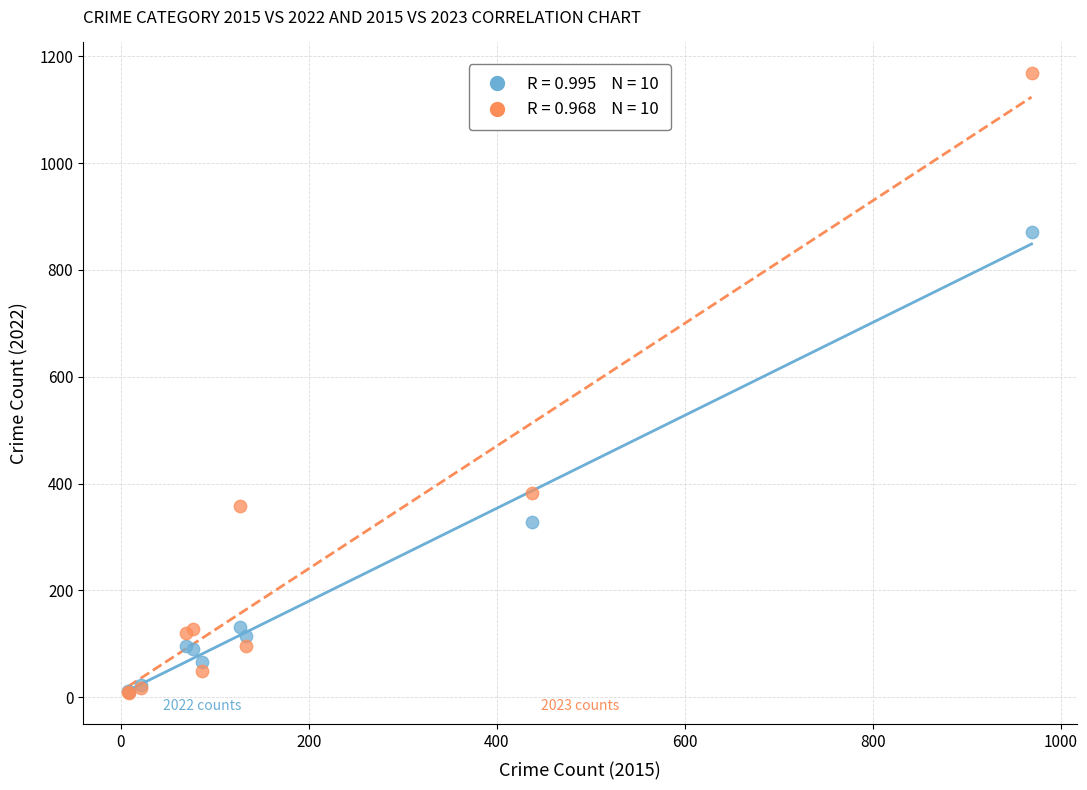

Across all series, what Y value is closest to 588?

382